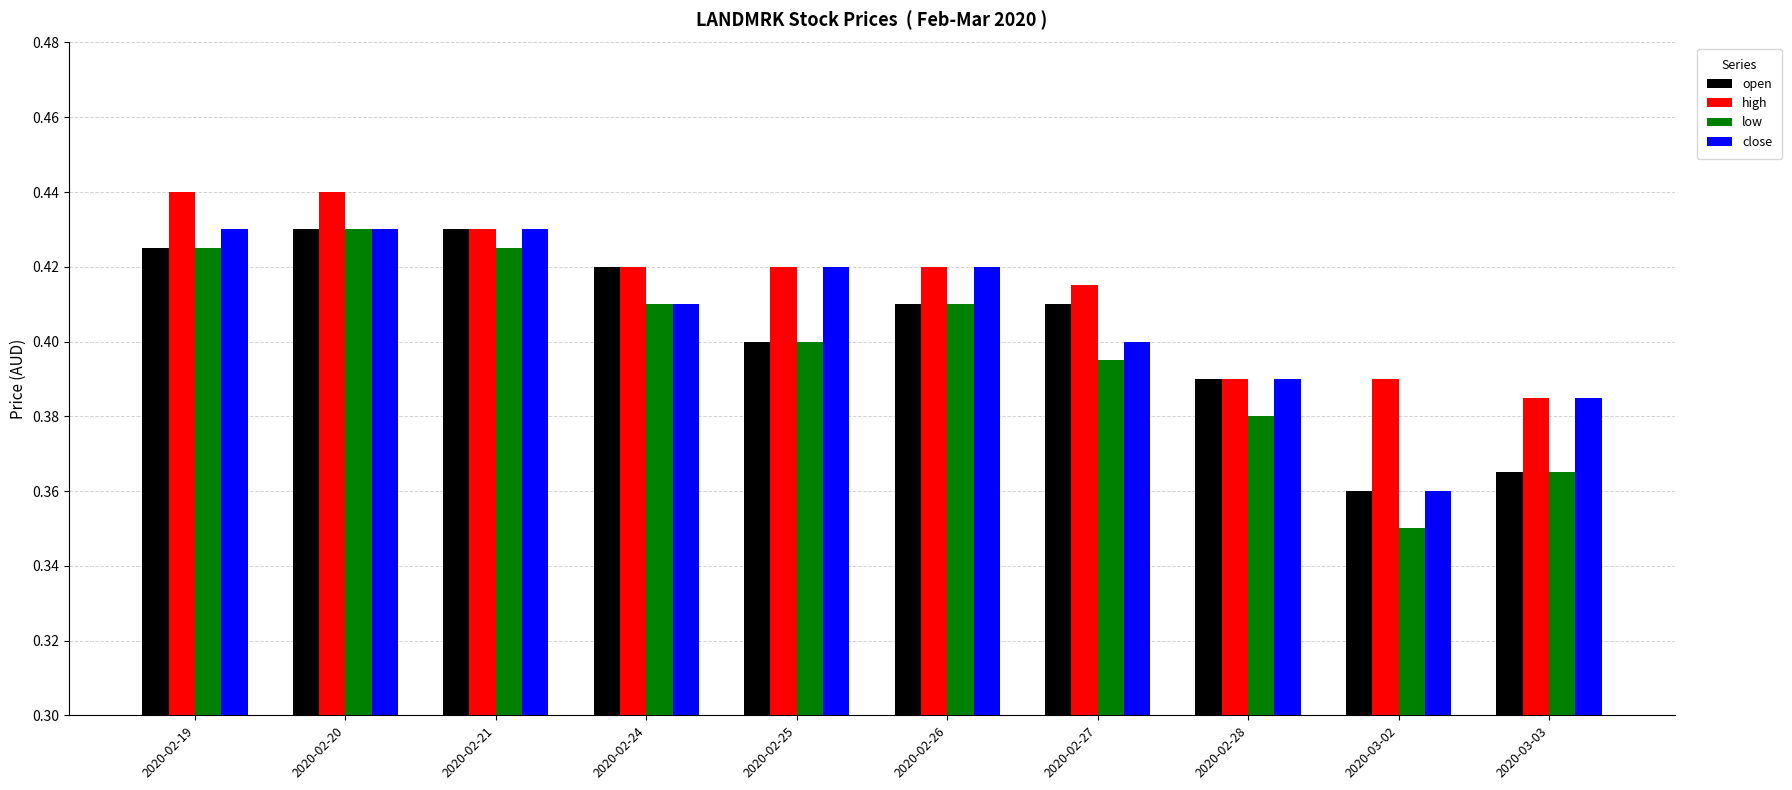

At which category is the sum across all series the highest?

2020-02-20